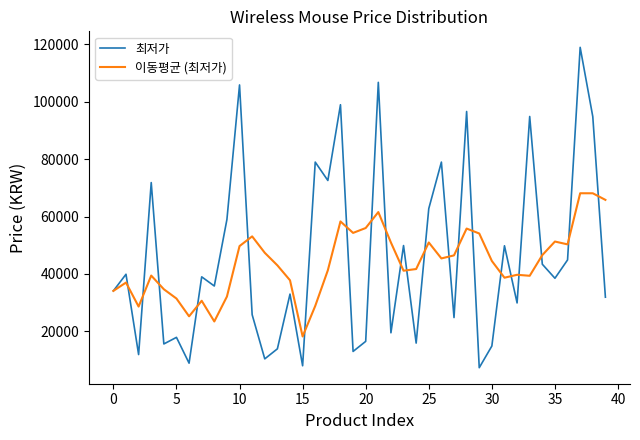

Which series has the widest spread of values?

최저가